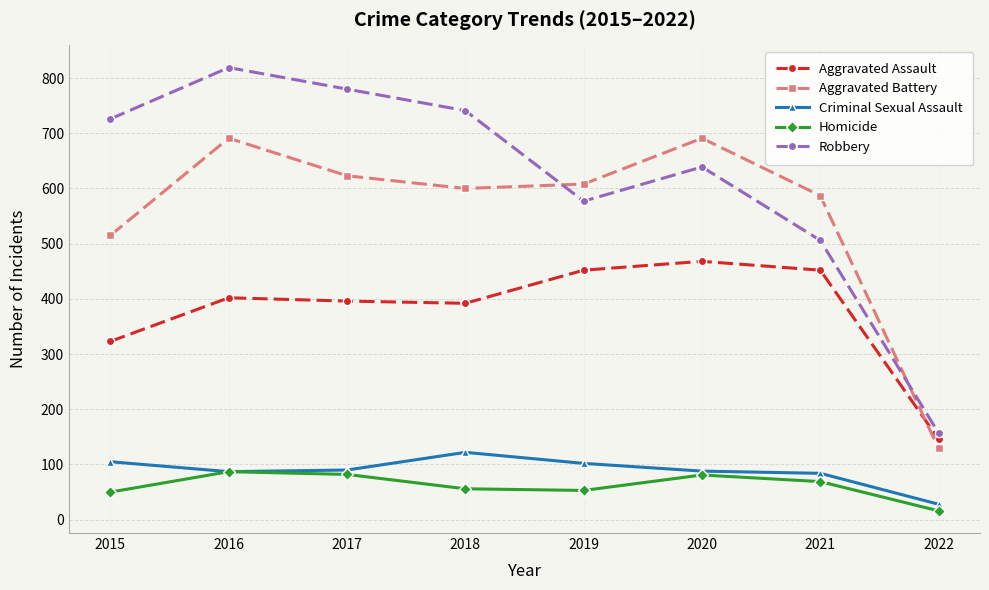

Does the chart have visible grid lines?

Yes